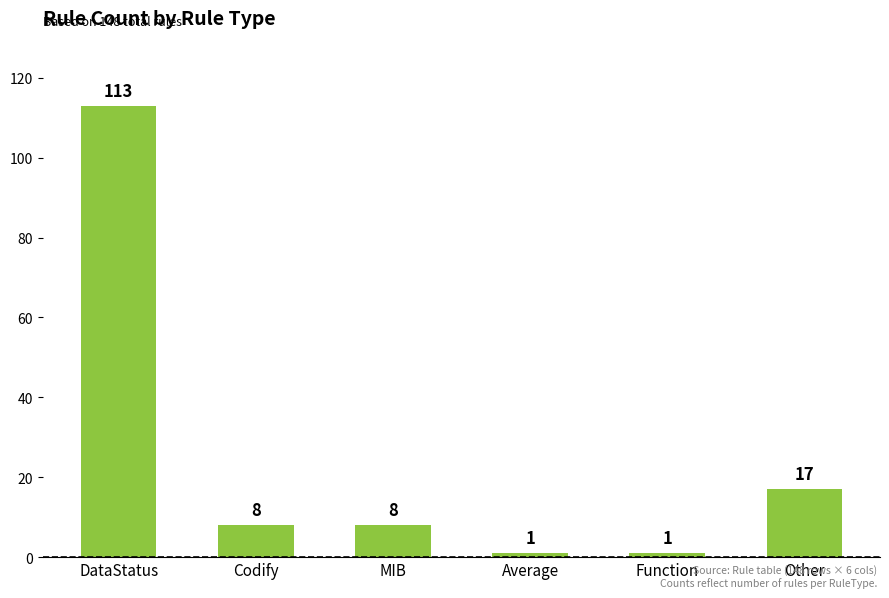

Which category has the highest value across all series?

DataStatus